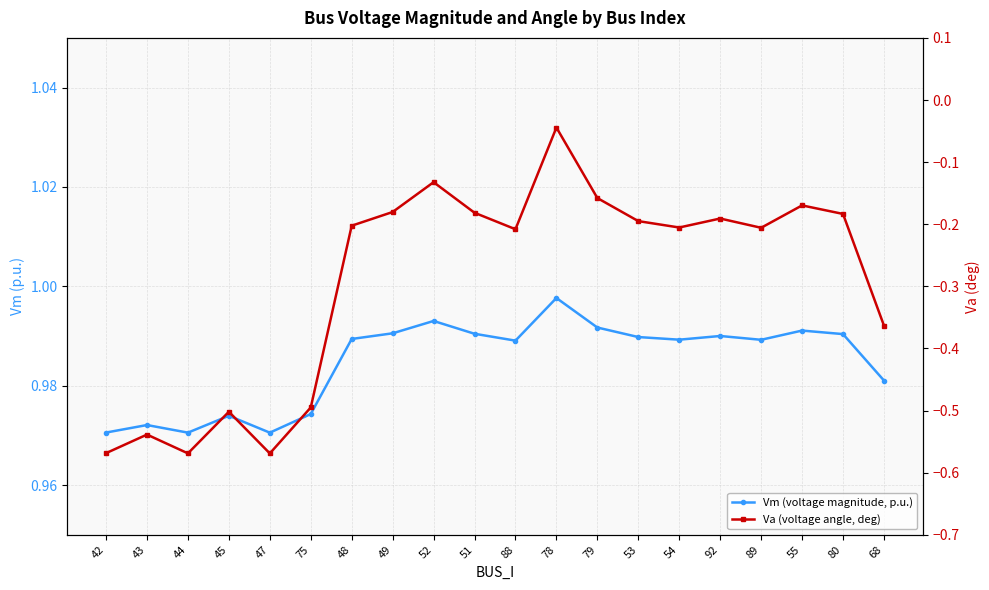

How many lines are shown in the chart?

2